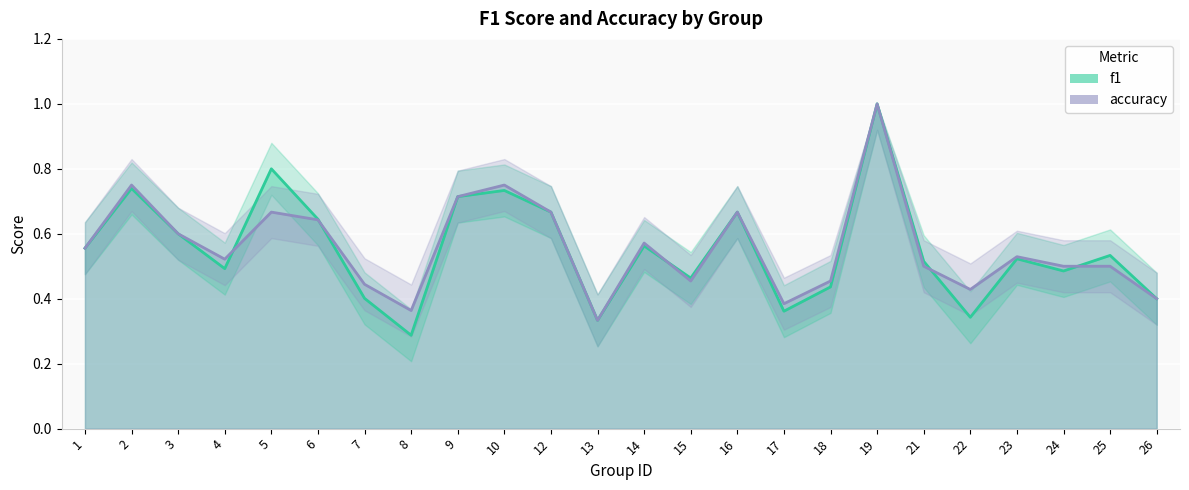

Rank the series by their average value, from highest to lowest.

accuracy, f1